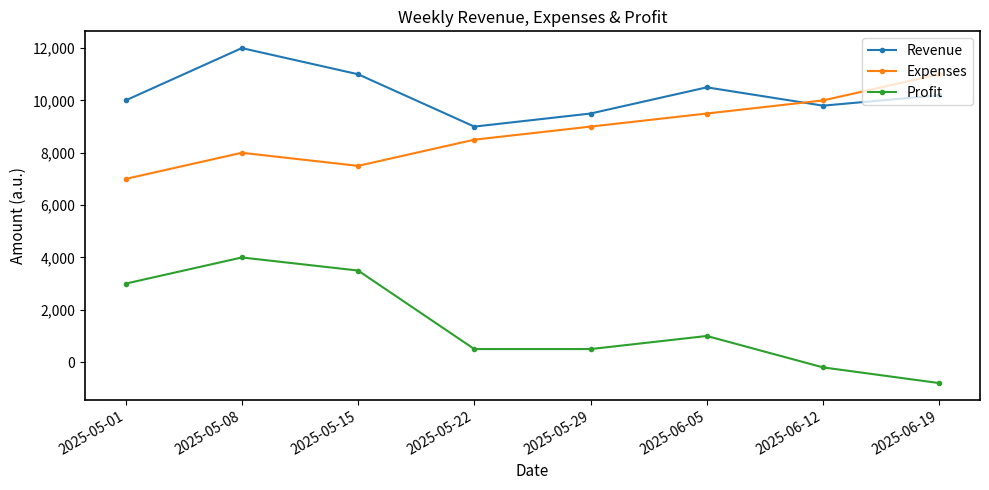

Reading left to right, what are all the values shown in this chart?

Revenue: 2025-05-01=10000	2025-05-08=12000	2025-05-15=11000	2025-05-22=9000	2025-05-29=9500	2025-06-05=10500	2025-06-12=9800	2025-06-19=10200
Expenses: 2025-05-01=7000	2025-05-08=8000	2025-05-15=7500	2025-05-22=8500	2025-05-29=9000	2025-06-05=9500	2025-06-12=10000	2025-06-19=11000
Profit: 2025-05-01=3000	2025-05-08=4000	2025-05-15=3500	2025-05-22=500	2025-05-29=500	2025-06-05=1000	2025-06-12=-200	2025-06-19=-800